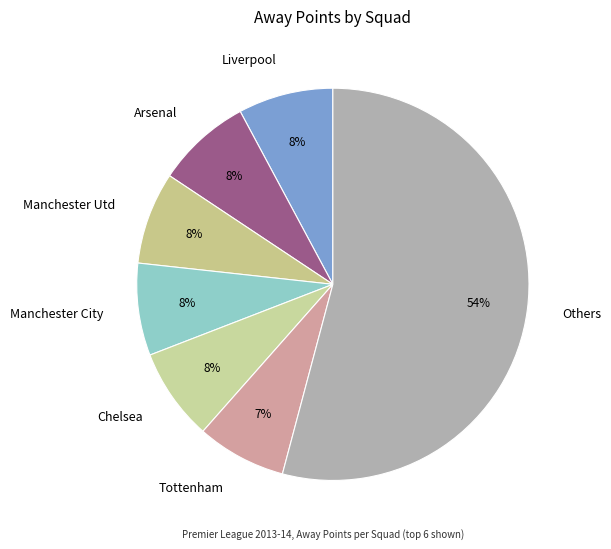

Is the sum of Arsenal and Manchester City greater than half?

No